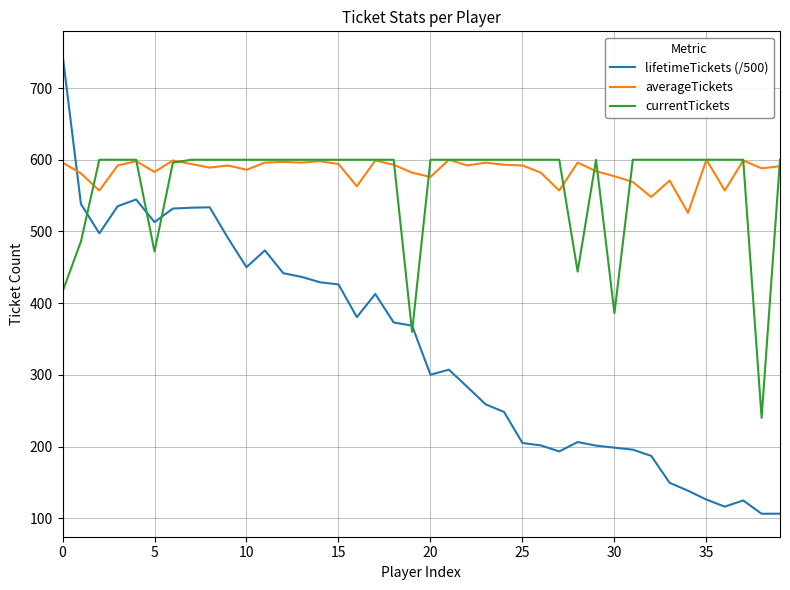

After their last crossing, which series has the higher values: averageTickets or lifetimeTickets (/500)?

averageTickets